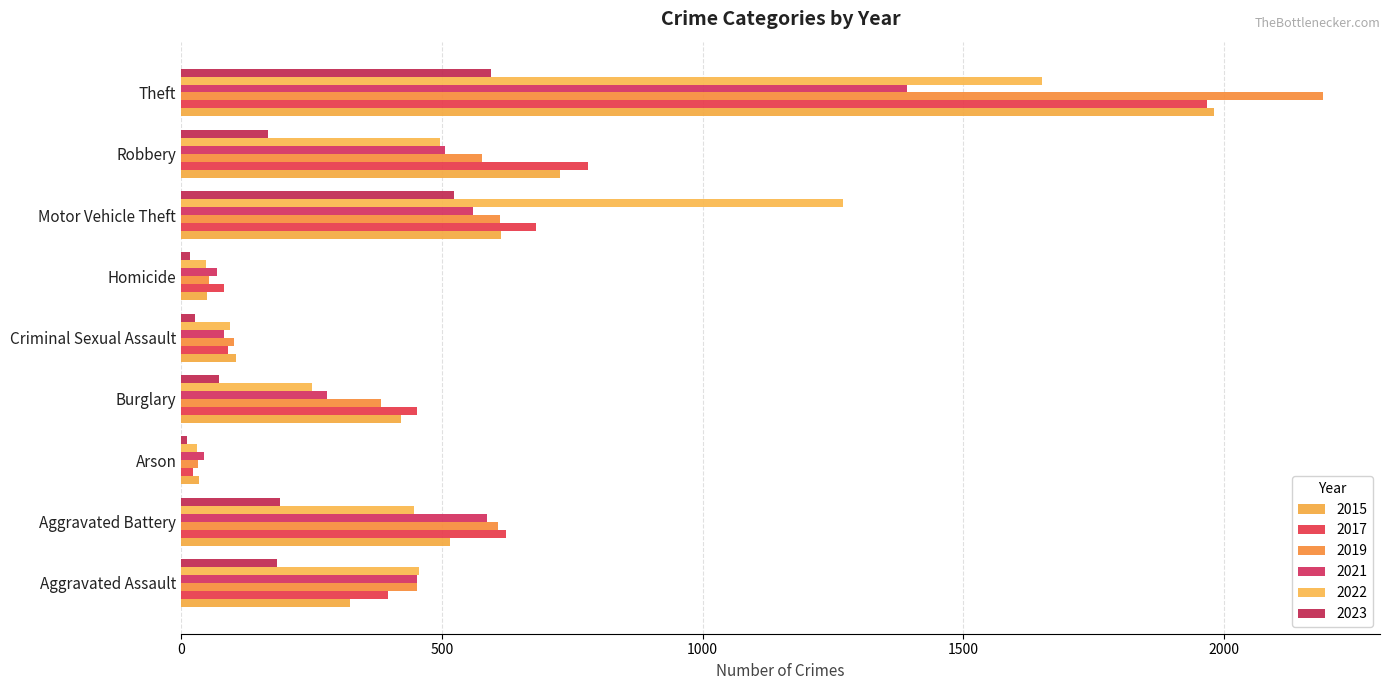

Between Aggravated Assault and Arson, which series saw the biggest shift?

2022